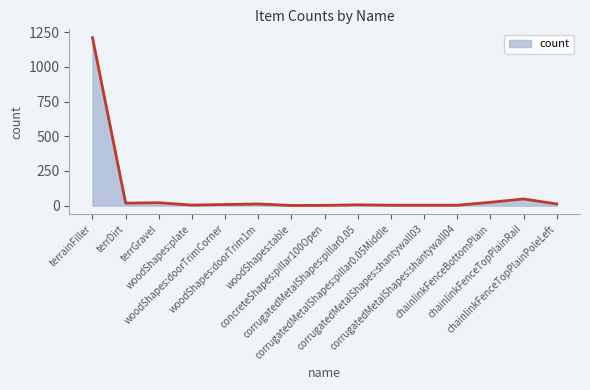

What is the difference between the maximum and minimum values?

1210